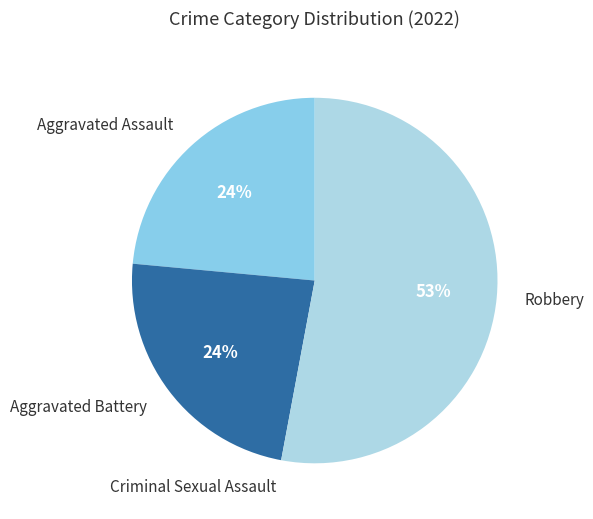

Which category has the smallest portion of the pie?

Criminal Sexual Assault